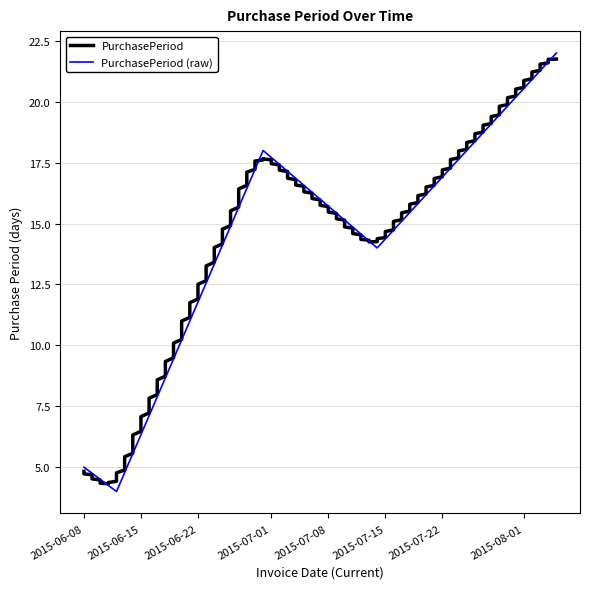

What is the change in value from 2015-06-12 to 2015-06-30?

+14